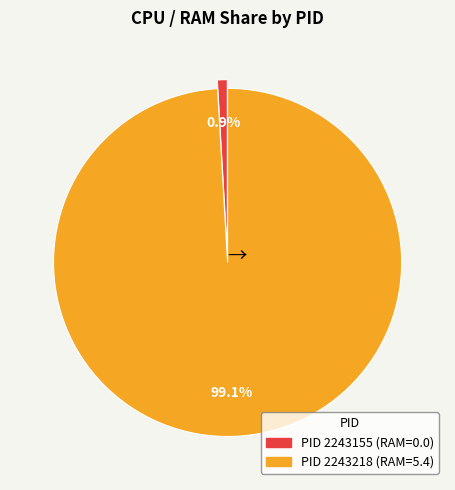

Is there any slice that represents more than half of the pie?

Yes